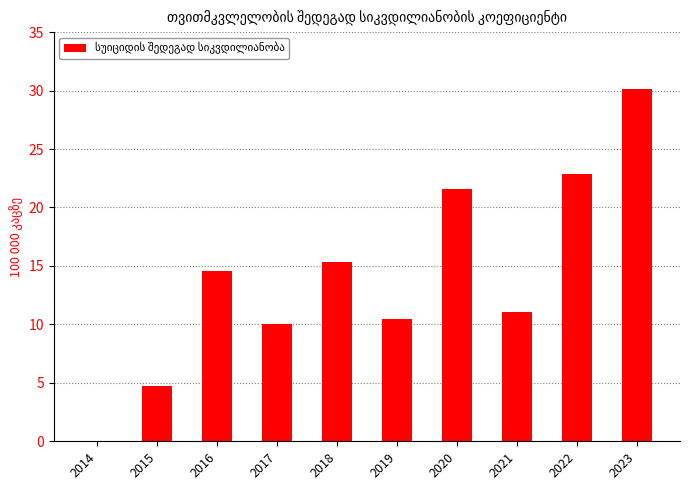

What is the sum of all values?

140.8